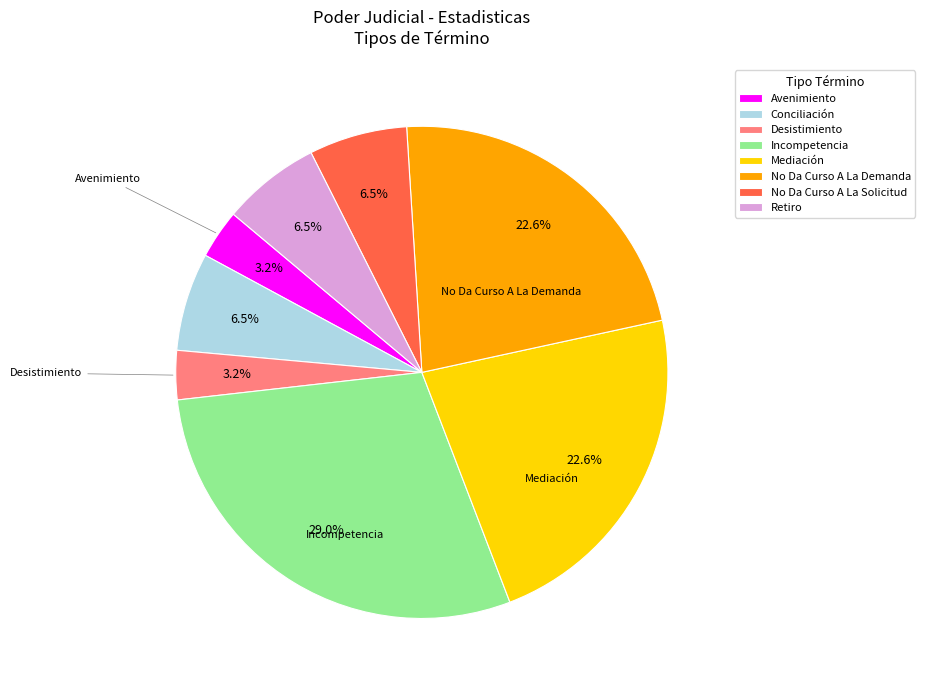

How many segments does this pie chart have?

8